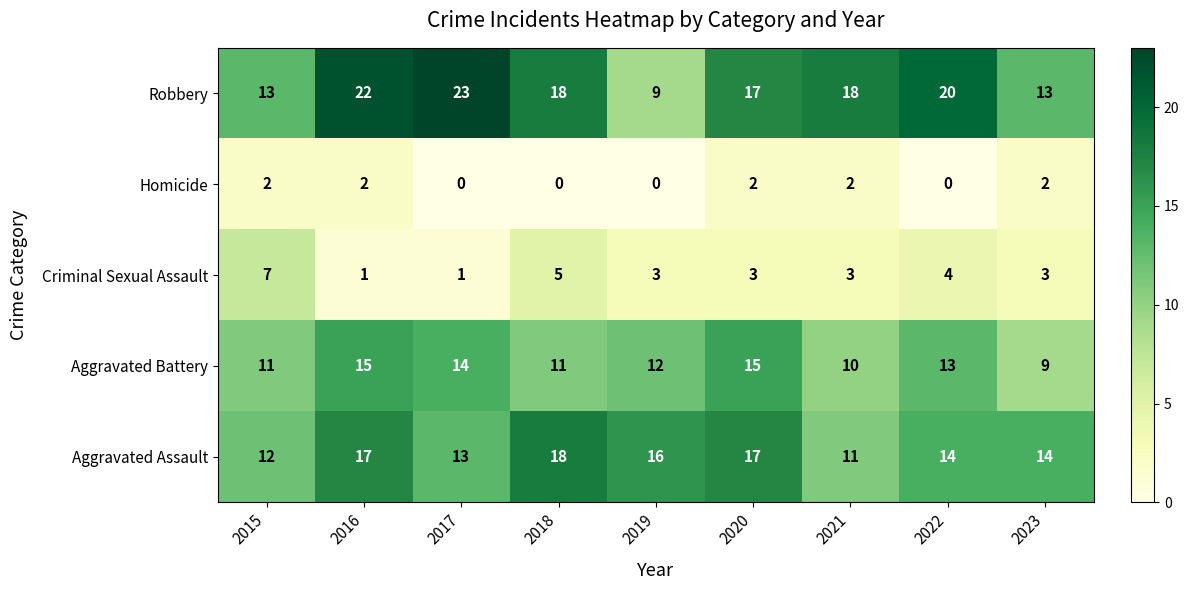

The Aggravated Assault series shows 12 at 2015. True or false?

True